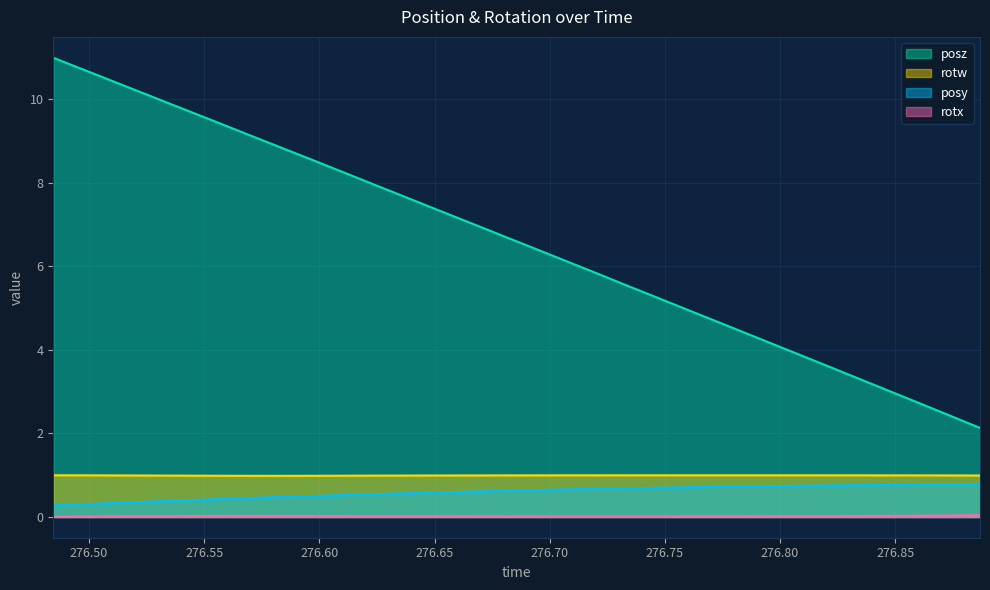

True or false: rotx and posy intersect in this chart.

False